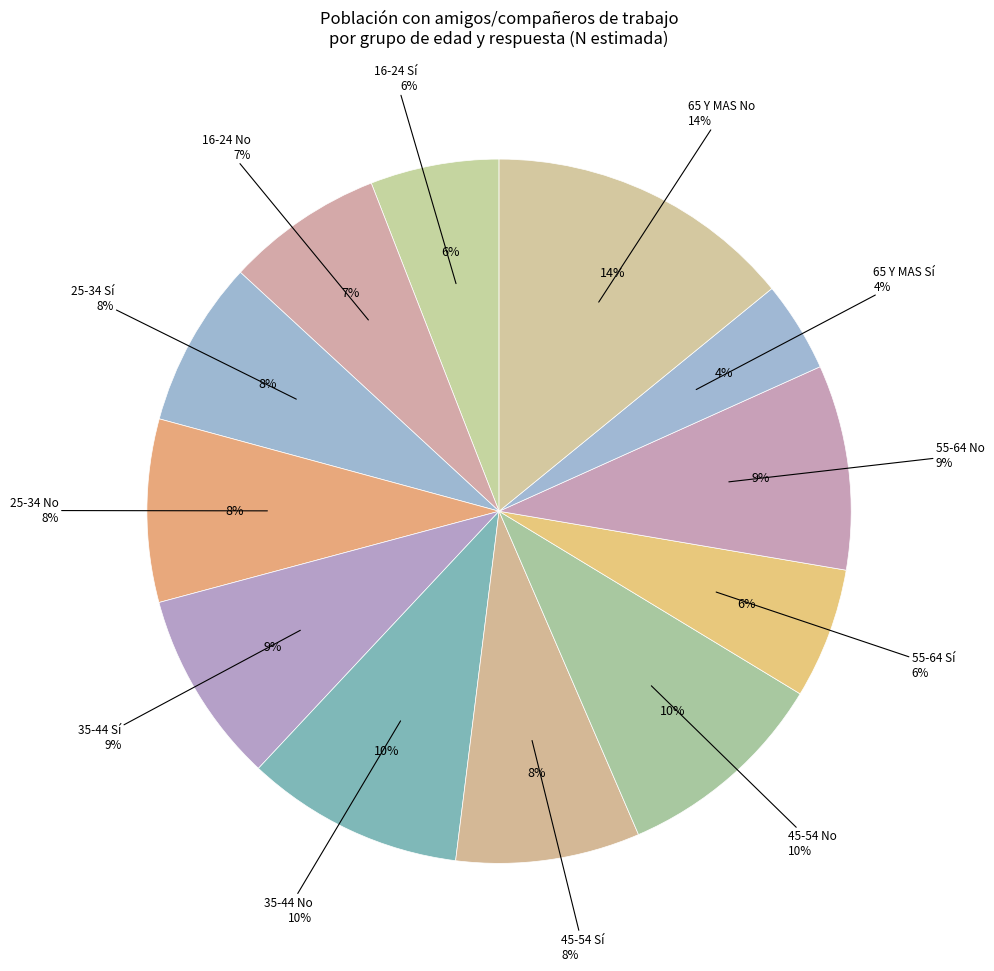

What is the smallest slice in the pie chart?

65 Y MAS Sí